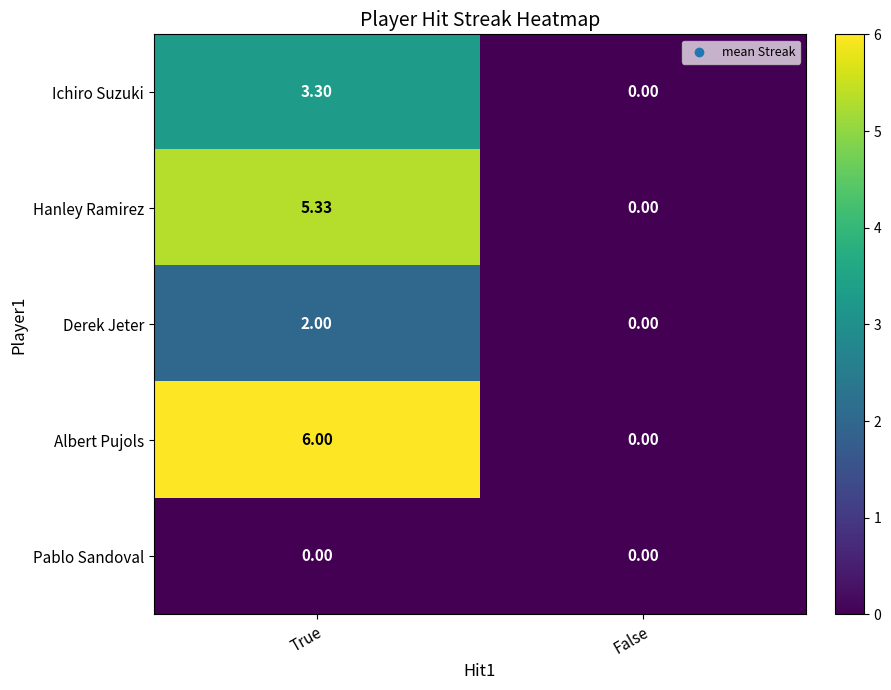

At which label does Albert Pujols reach its minimum?

False